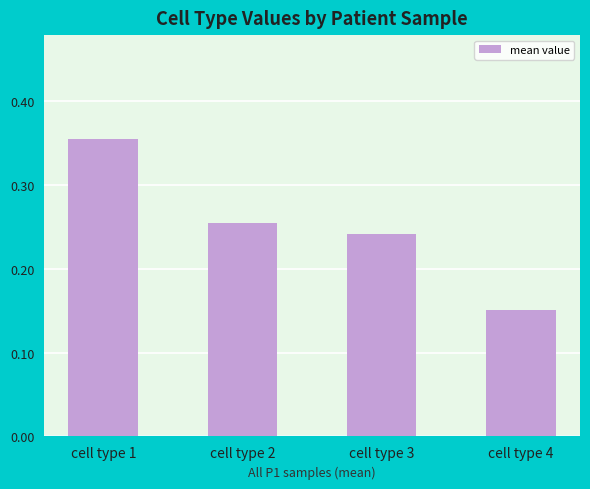

Rank the categories by value from highest to lowest.

cell type 1, cell type 2, cell type 3, cell type 4